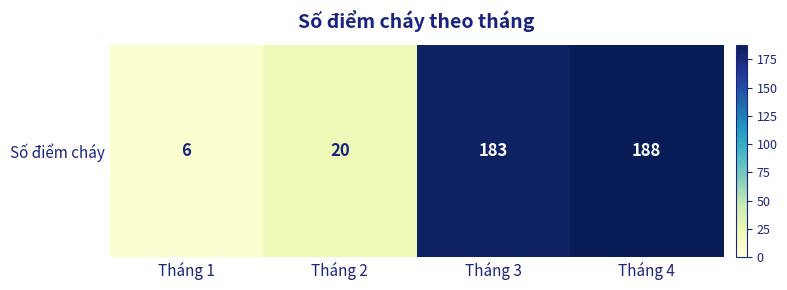

List the labels in order of value, largest first.

Tháng 4, Tháng 3, Tháng 2, Tháng 1